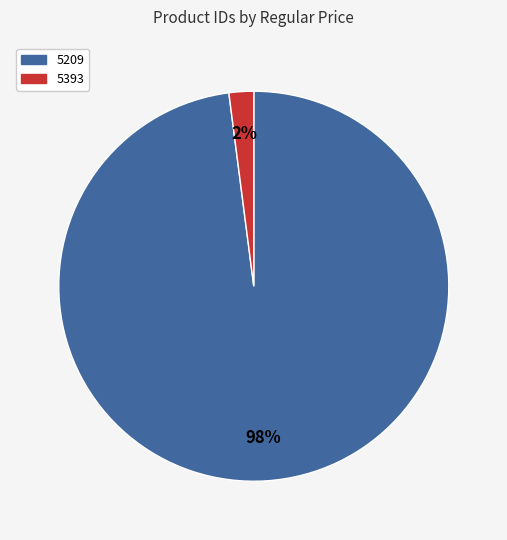

To the nearest percent, what portion does 5209 represent?

98%